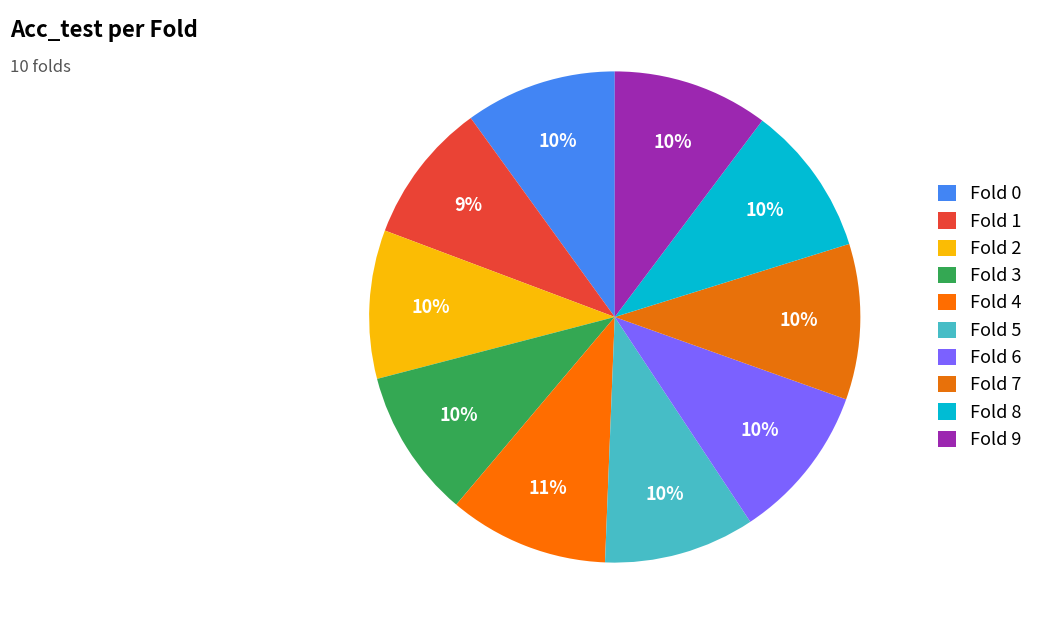

How many slices are in this pie chart?

10